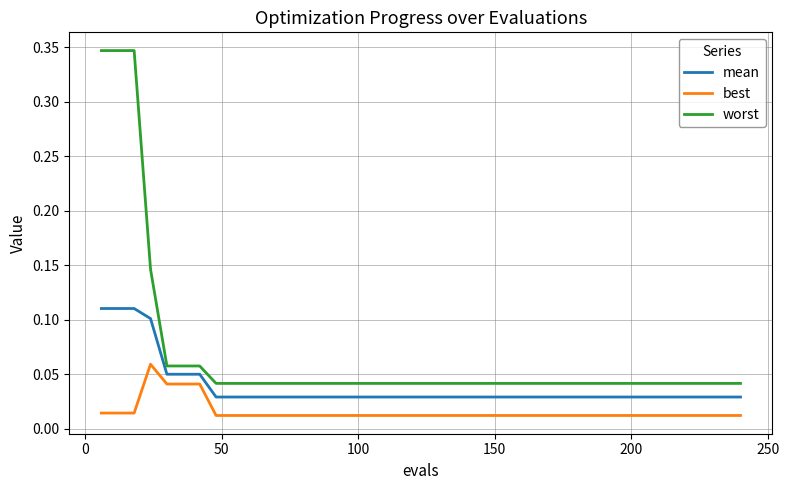

Is this an area chart (filled region under the line)?

No